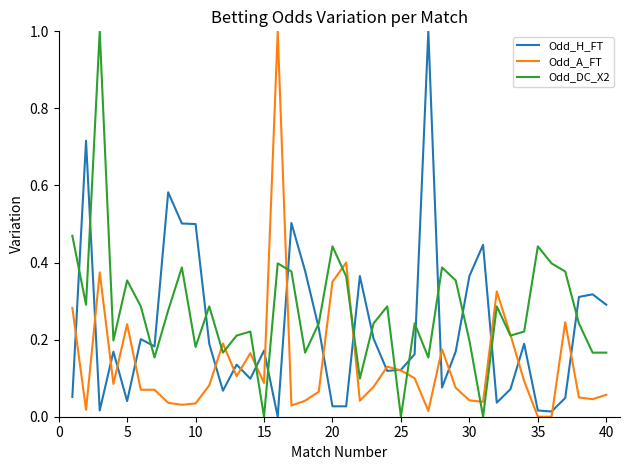

What is the greatest value displayed?

1.0